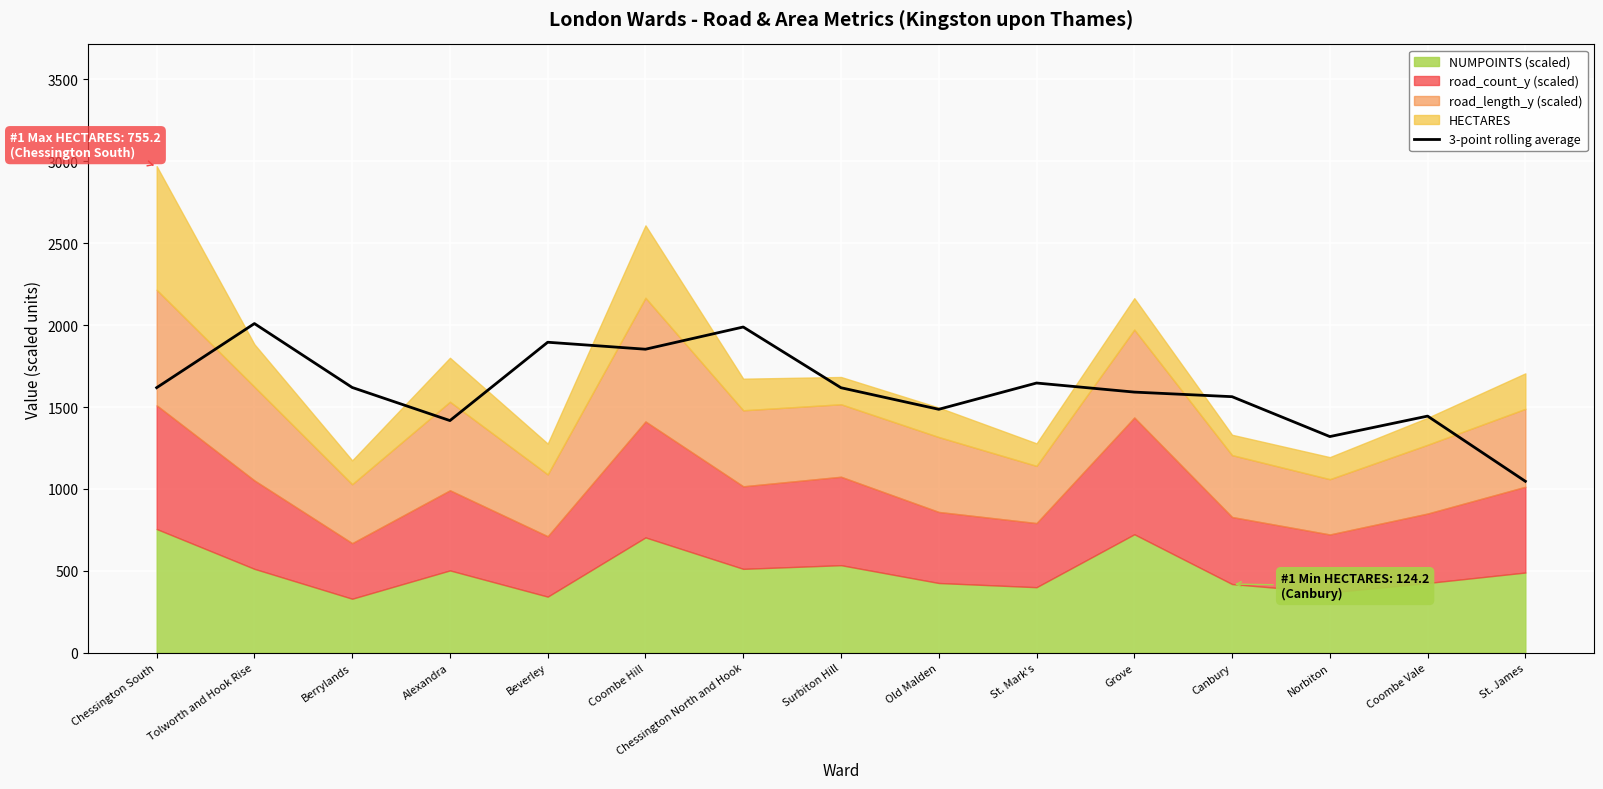

Rank the categories by value from highest to lowest.

Tolworth and Hook Rise, Chessington North and Hook, Beverley, Coombe Hill, St. Mark's, Berrylands, Chessington South, Surbiton Hill, Grove, Canbury, Old Malden, Coombe Vale, Alexandra, Norbiton, St. James